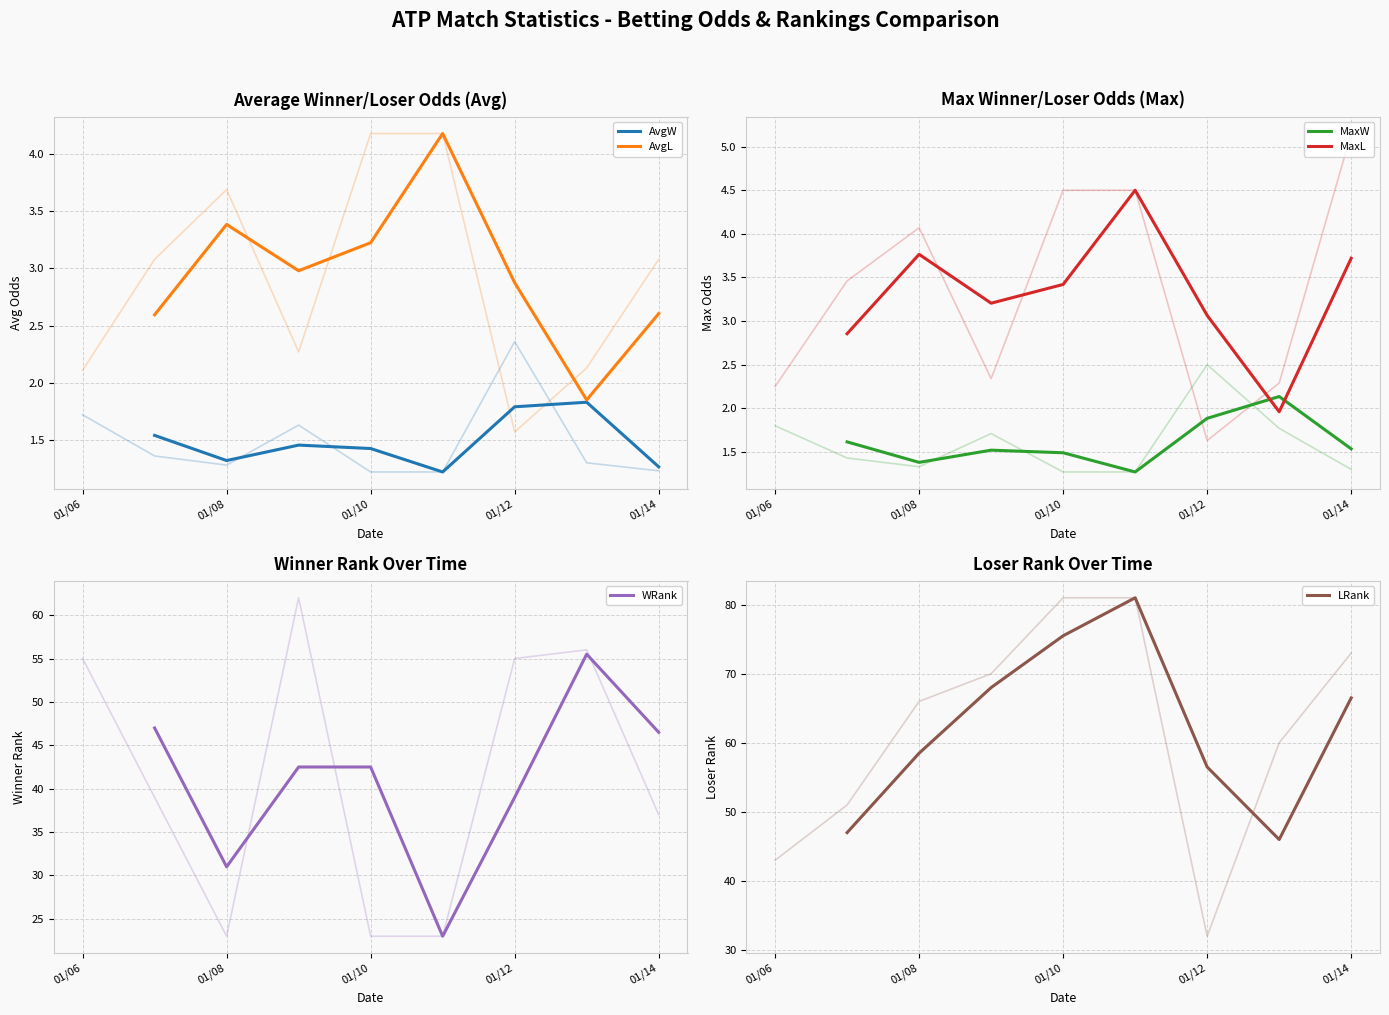

The value of LRank at 01/10 is 110.0. True or false?

False